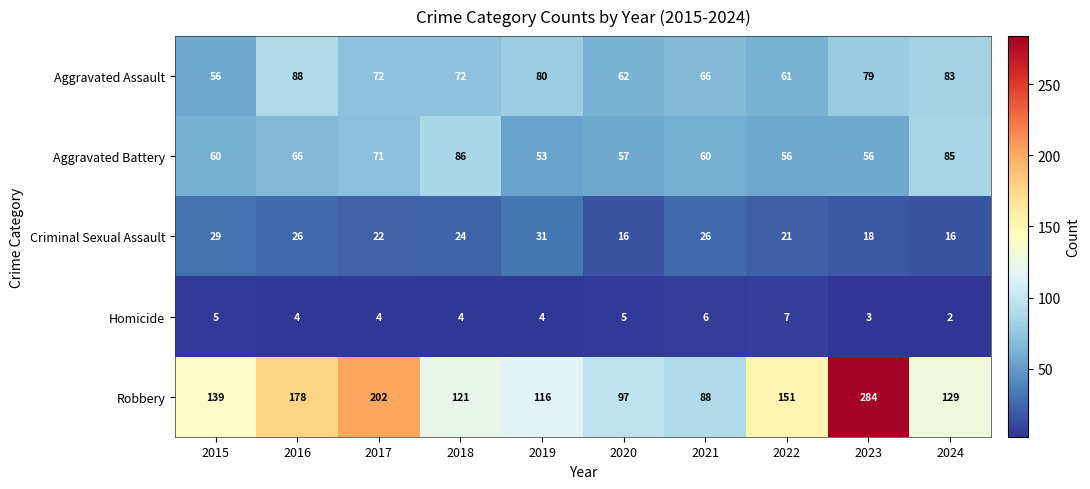

How many values in the Aggravated Battery series are below 60?

4